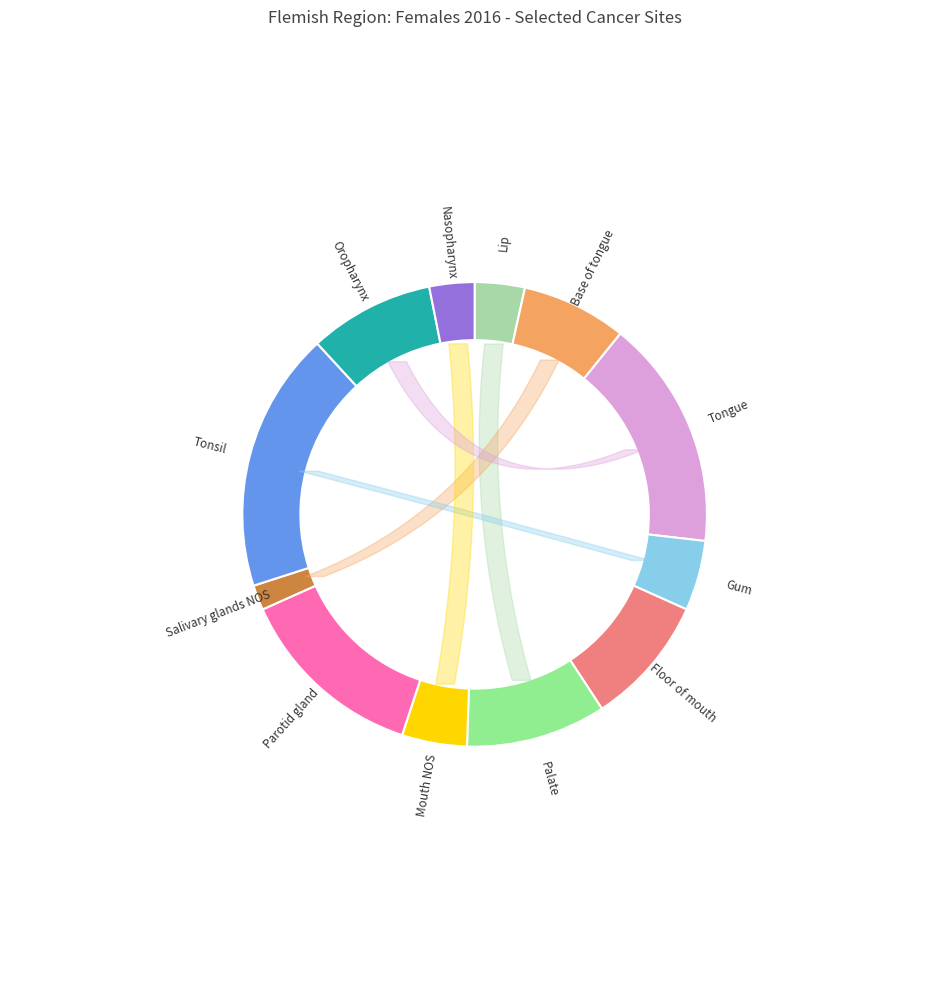

Is there a majority slice in this chart?

No